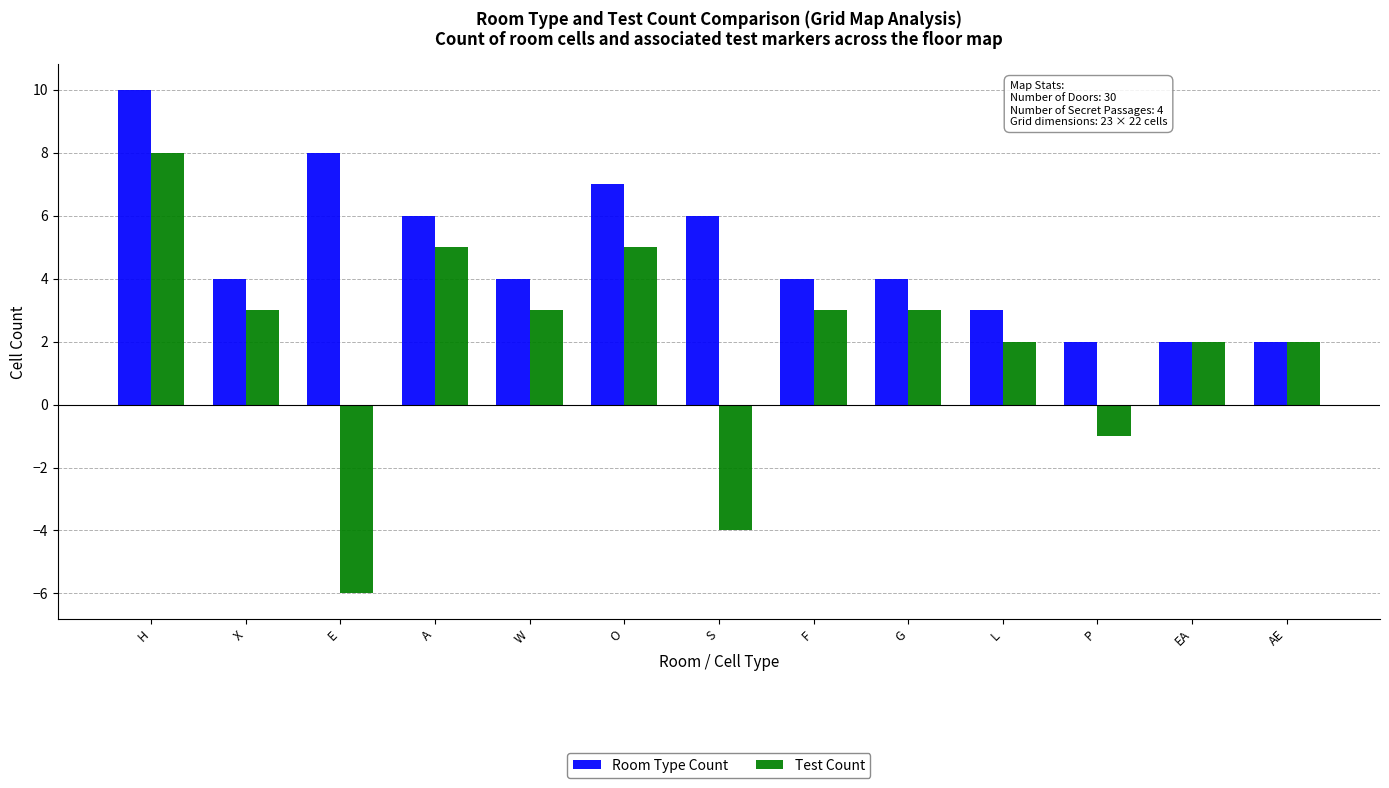

What is the label of the 10th bar from the right?

A